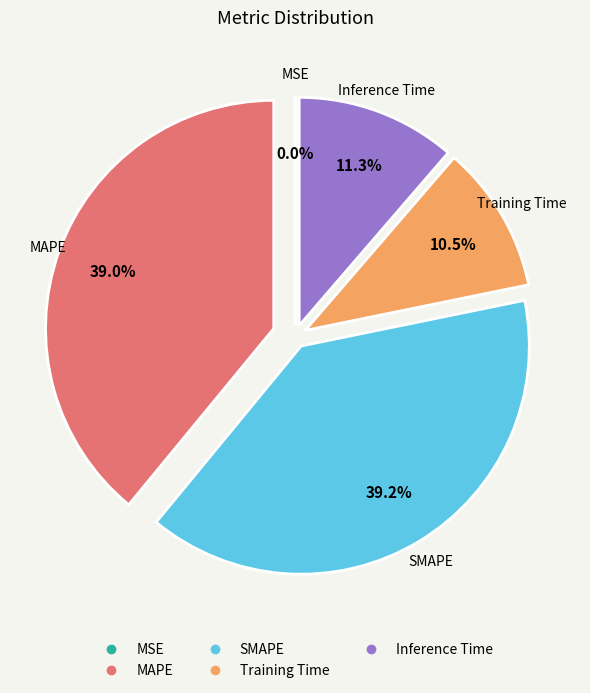

What portion of the pie excludes Training Time?

89.5%